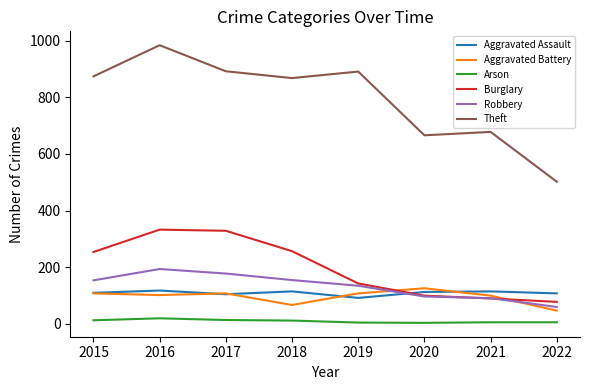

Which series changed the most between 2015 and 2016?

Theft